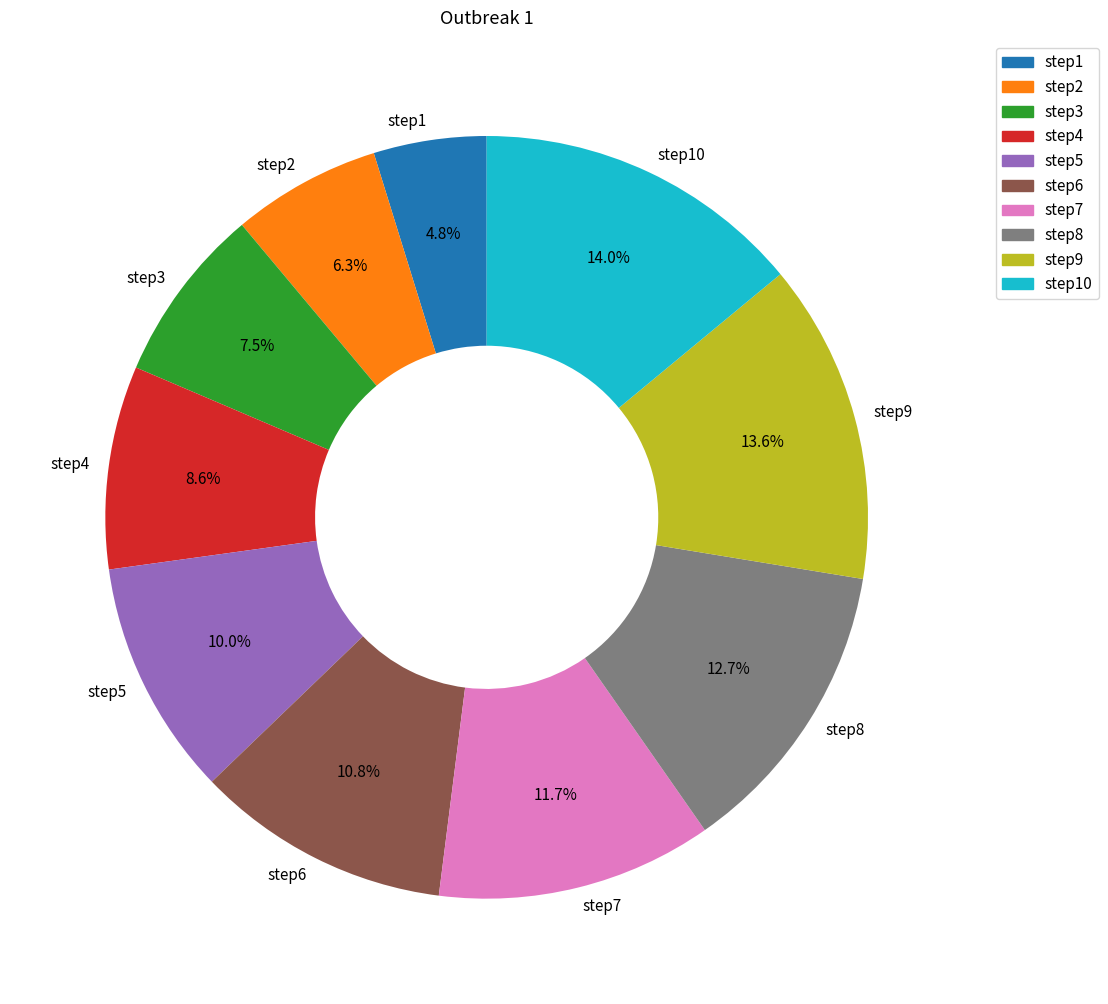

Count the number of slices in the pie.

10